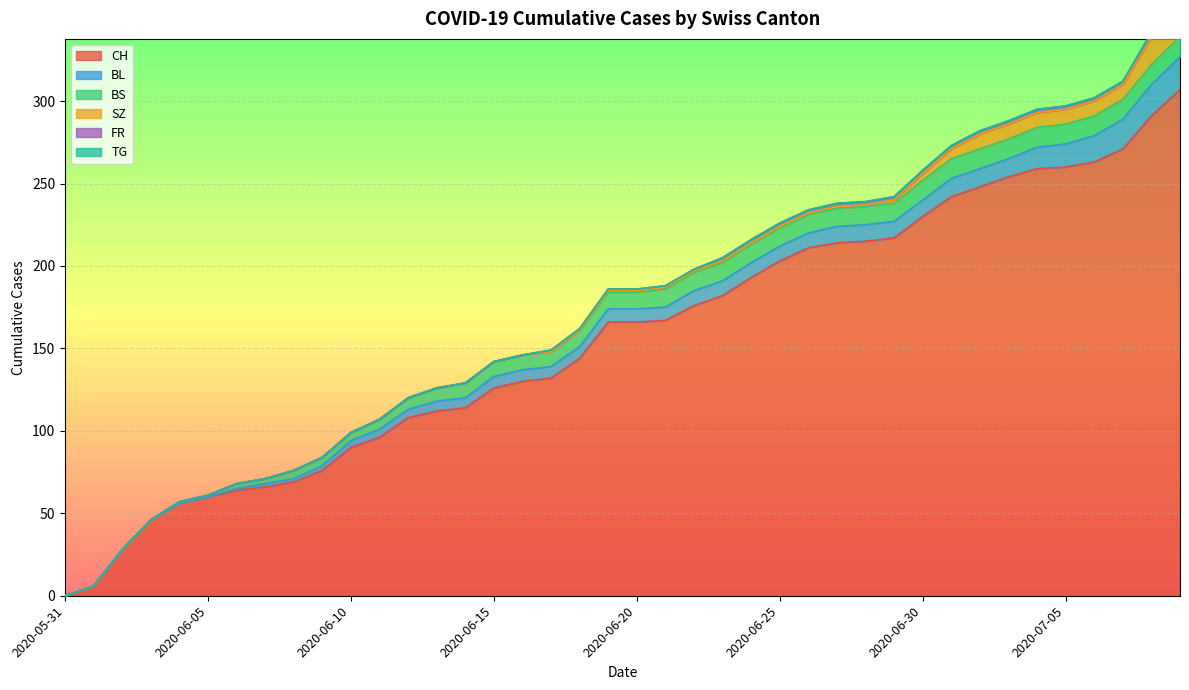

What is the maximum value shown in the chart?

307